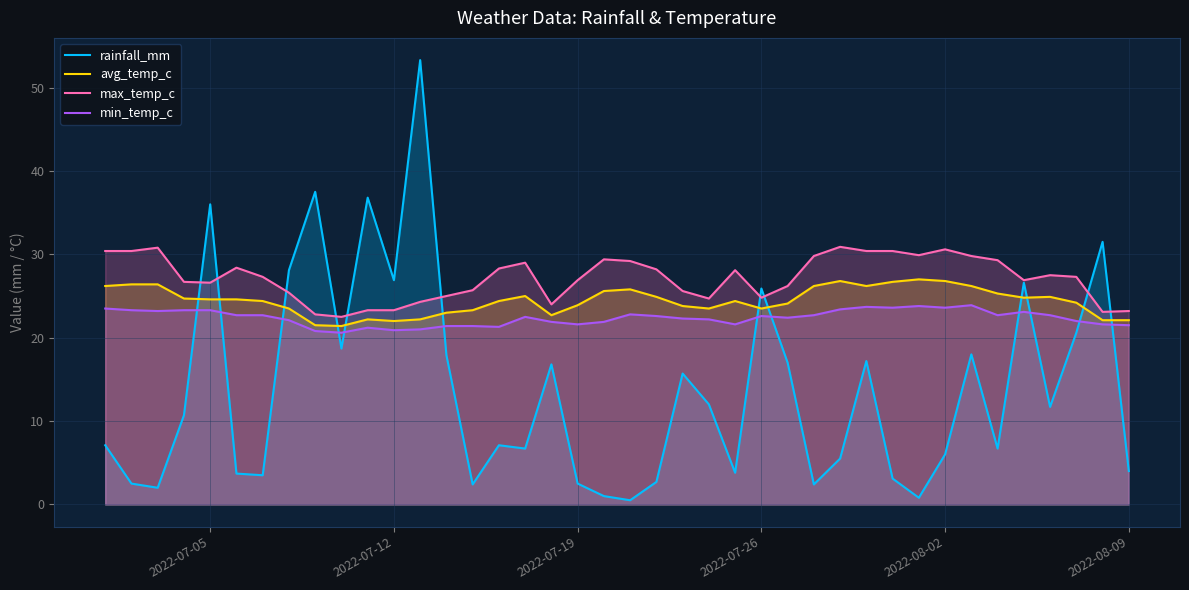

Rank the series by their maximum value, from highest to lowest.

rainfall_mm, max_temp_c, avg_temp_c, min_temp_c